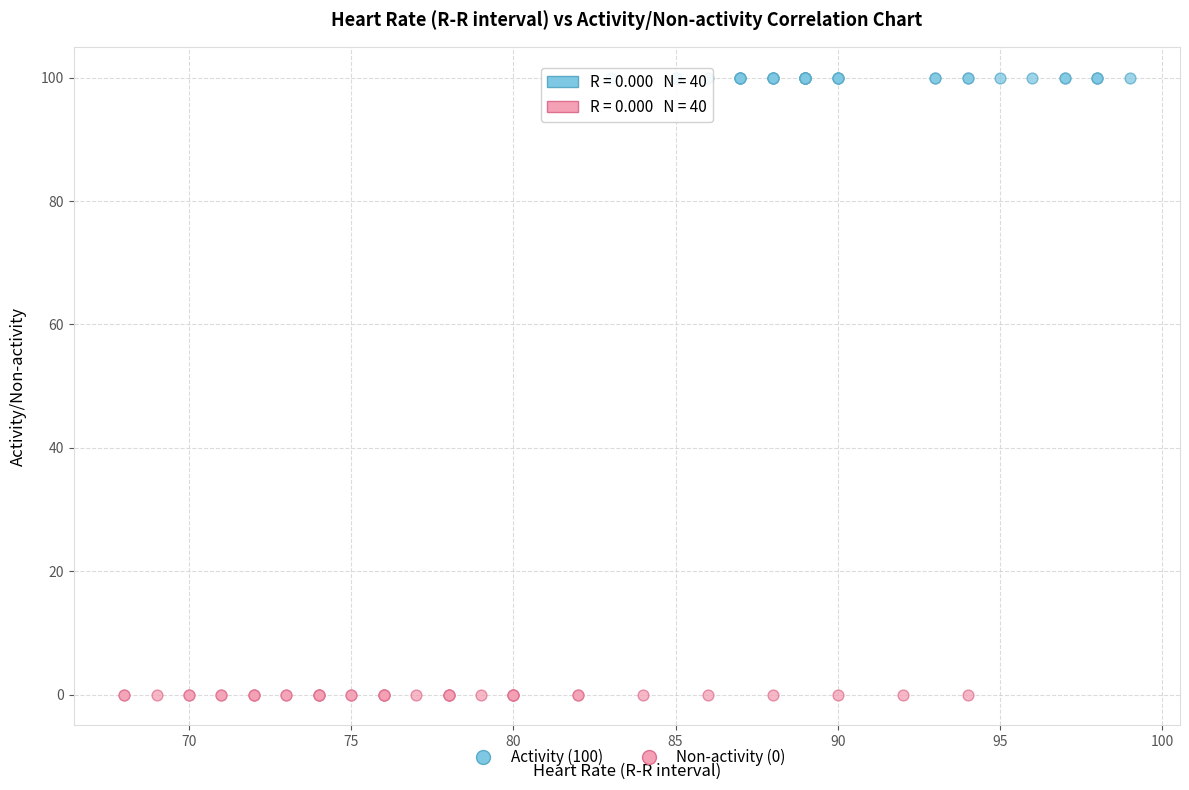

Which series reaches the minimum Y coordinate?

Non-activity (0)